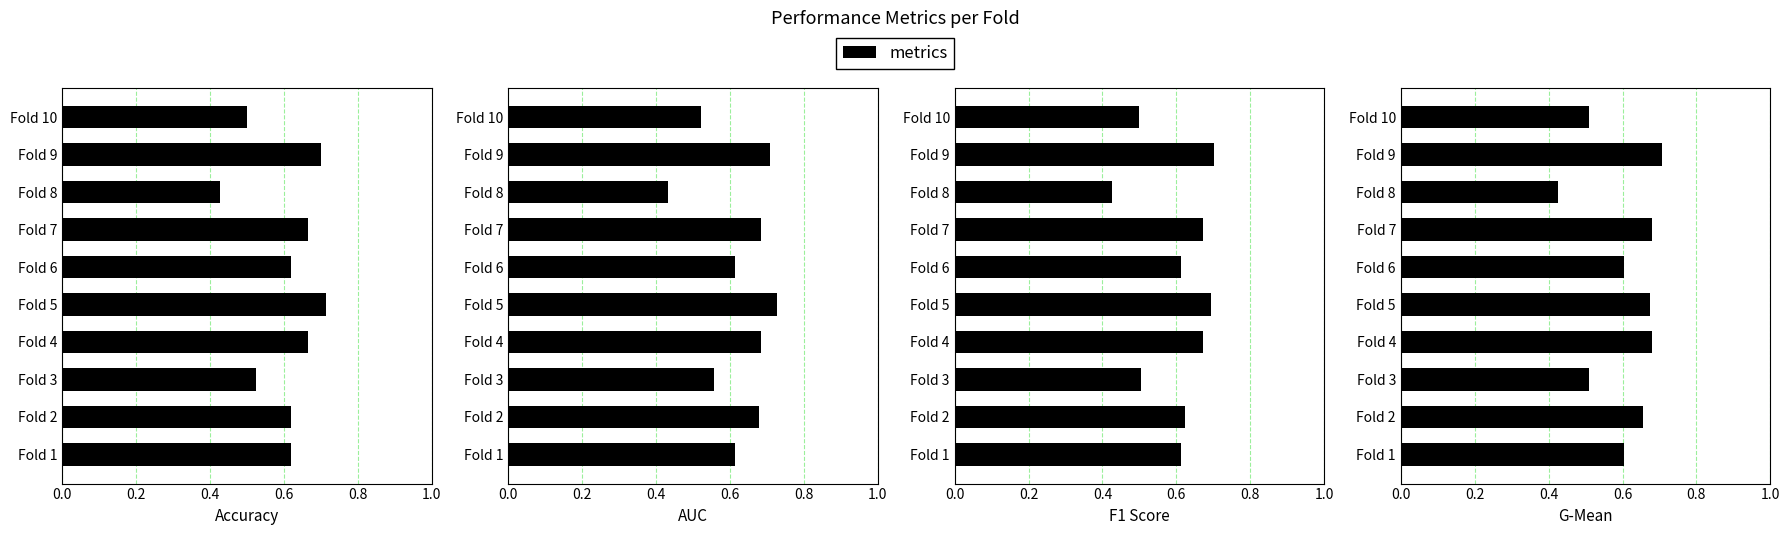

What is the label of the 2nd bar from the right?

8